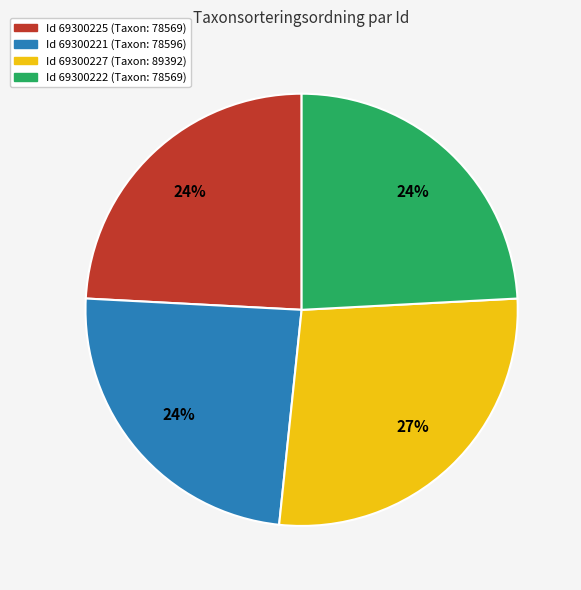

True or false: Id 69300225 (Taxon: 78569) accounts for 24% of the total.

True